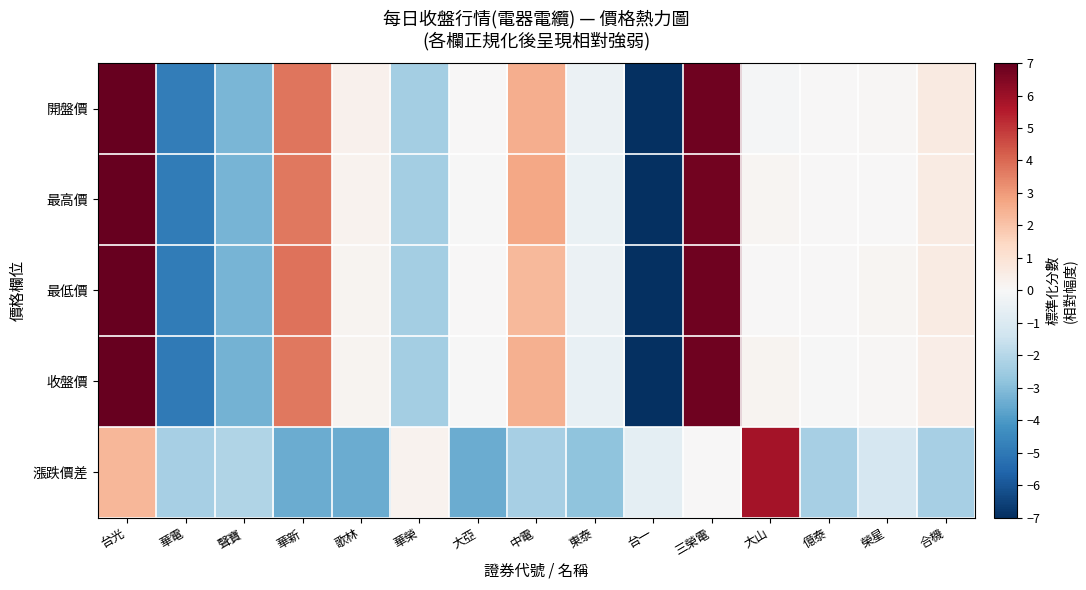

Reading right to left, extract all data points from this chart.

開盤價: 合機=0.6	榮星=0.1	億泰=0.0	大山=-0.1	三榮電=6.8	台一=-7.0	東泰=-0.4	中電=2.6	大亞=0.0	華榮=-2.4	歌林=0.3	華新=3.7	聲寶=-3.2	華電=-4.8	台光=7.0
最高價: 合機=0.6	榮星=0.0	億泰=0.0	大山=0.1	三榮電=6.8	台一=-7.0	東泰=-0.5	中電=2.7	大亞=-0.0	華榮=-2.4	歌林=0.2	華新=3.7	聲寶=-3.2	華電=-4.9	台光=7.0
最低價: 合機=0.6	榮星=0.1	億泰=0.0	大山=0.0	三榮電=6.8	台一=-7.0	東泰=-0.4	中電=2.3	大亞=0.0	華榮=-2.4	歌林=0.2	華新=3.8	聲寶=-3.3	華電=-4.9	台光=7.0
收盤價: 合機=0.5	榮星=0.1	億泰=-0.0	大山=0.2	三榮電=6.8	台一=-7.0	東泰=-0.5	中電=2.5	大亞=-0.0	華榮=-2.4	歌林=0.2	華新=3.7	聲寶=-3.3	華電=-4.9	台光=7.0
漲跌價差: 合機=-2.3	榮星=-1.2	億泰=-2.3	大山=5.8	三榮電=0.0	台一=-0.7	東泰=-2.8	中電=-2.3	大亞=-3.5	華榮=0.2	歌林=-3.5	華新=-3.5	聲寶=-2.1	華電=-2.3	台光=2.3